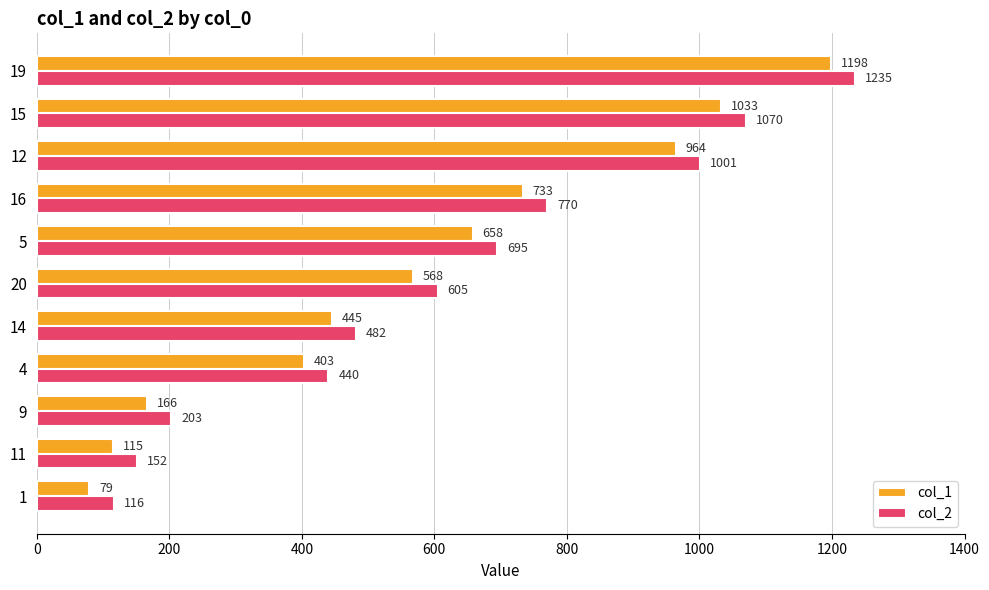

Which category has the highest value in the col_1 series?

19